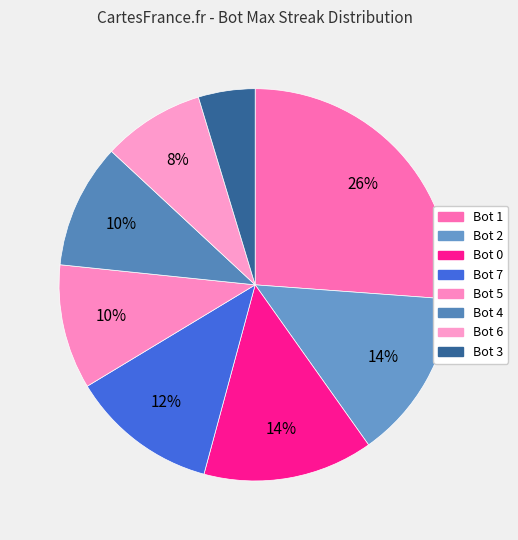

To the nearest percent, what is the difference between the largest and smallest slice percentages?

21%